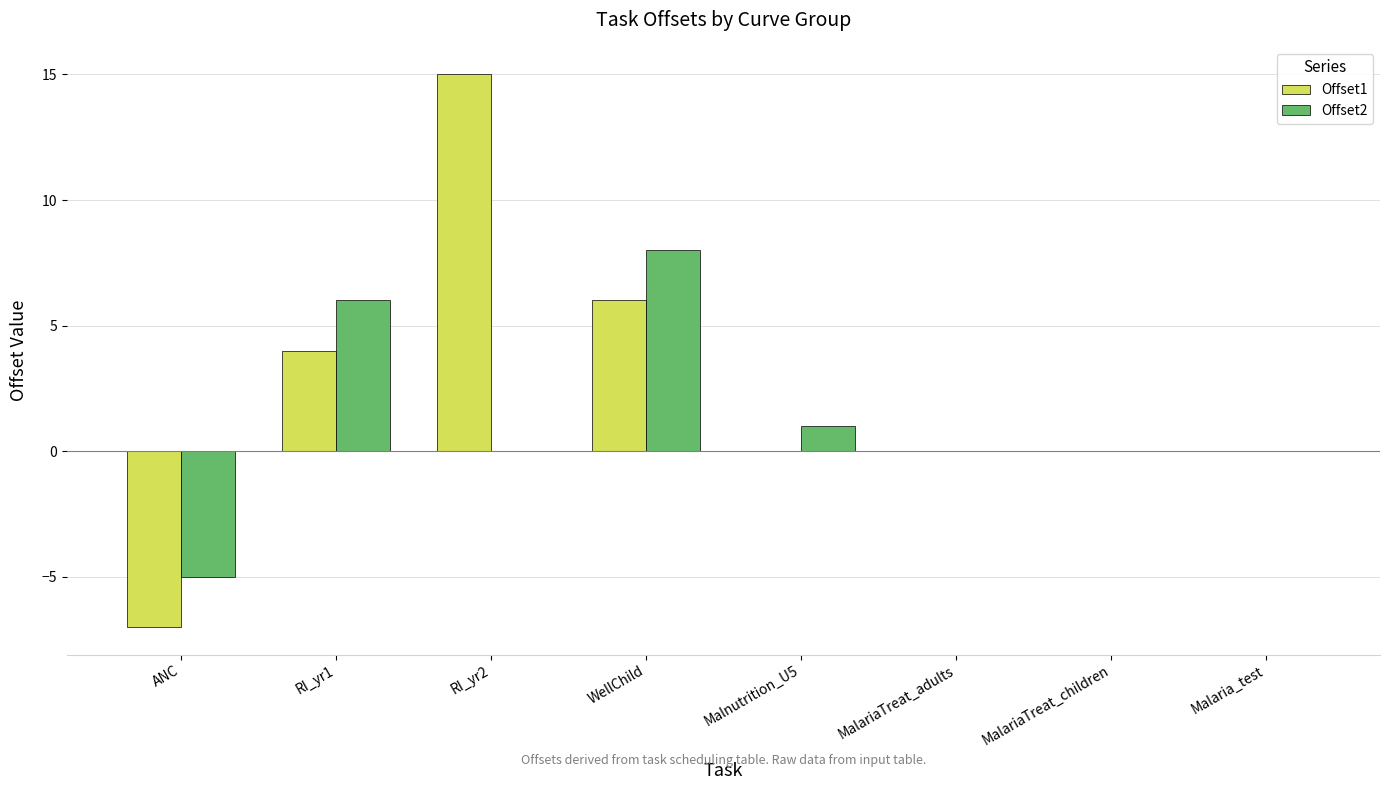

What is the maximum value shown in the chart?

15